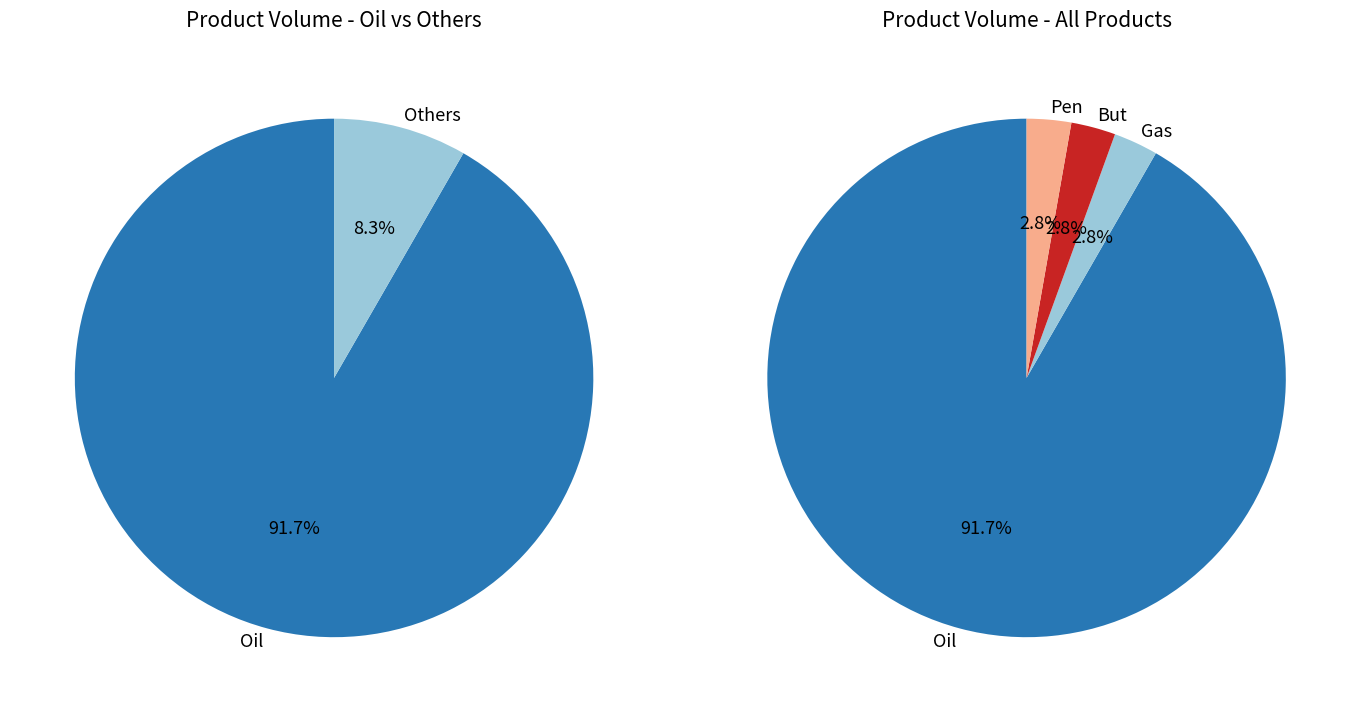

Is it true that But is 1% of the pie?

False